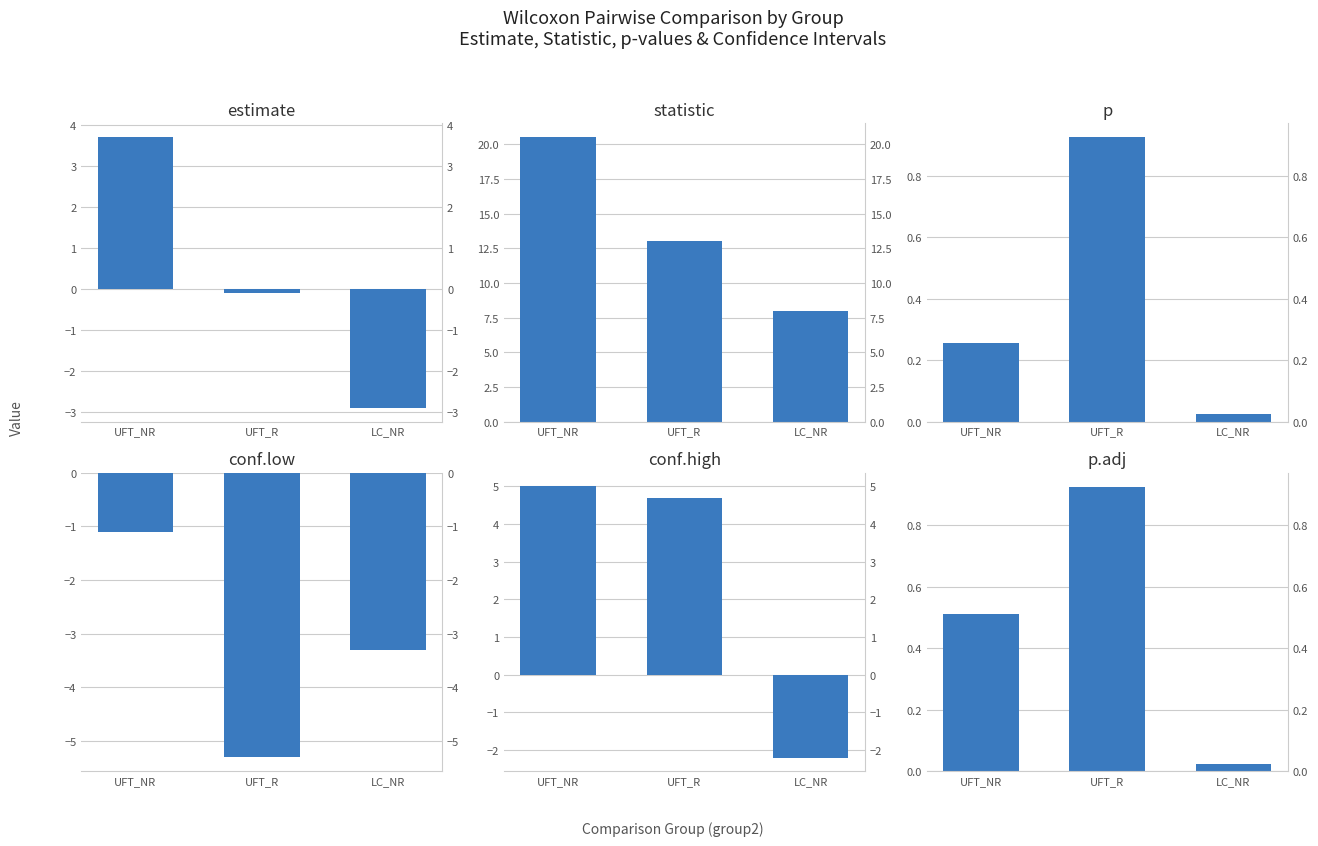

Reading left to right, what are all the values shown in this chart?

estimate: 3.7	-0.1	-2.9
statistic: 20.5	13.0	8.0
p: 0.3	0.9	0.0
conf.low: -1.1	-5.3	-3.3
conf.high: 5.0	4.7	-2.2
p.adj: 0.5	0.9	0.0